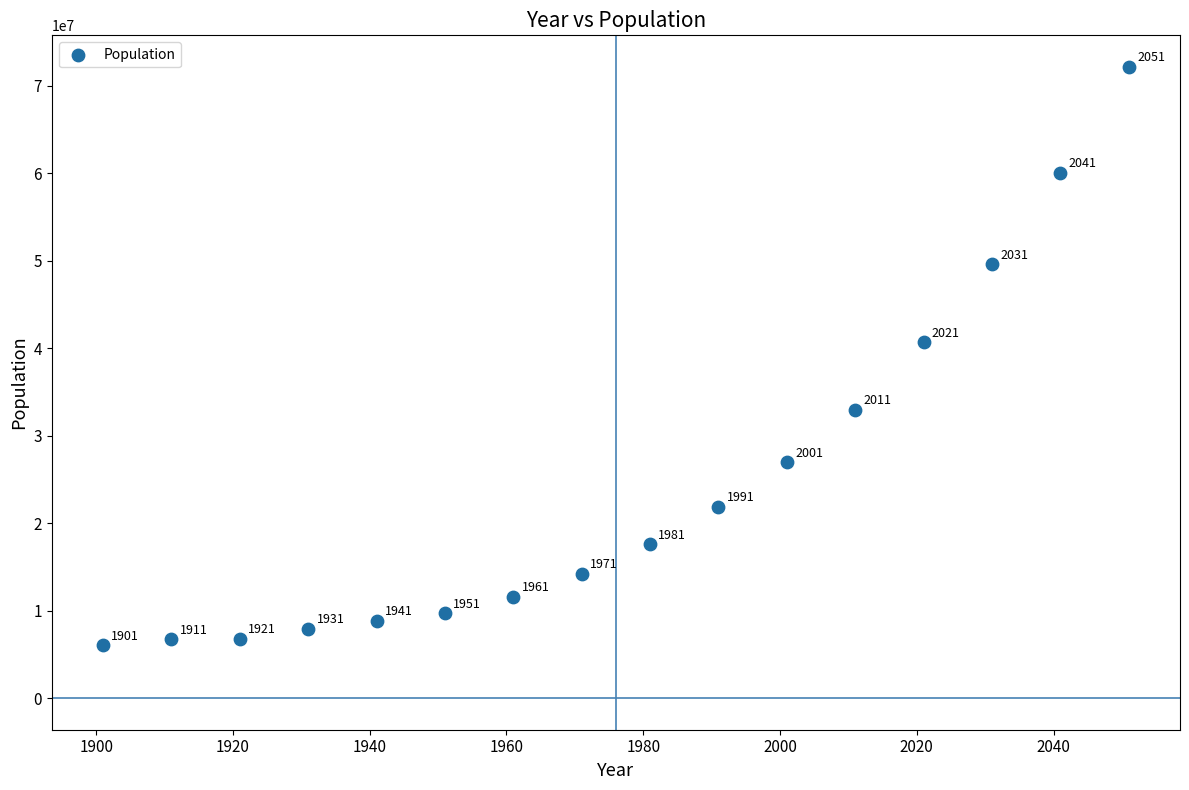

What Y value in the scatter plot is closest to 39109875?

40659610